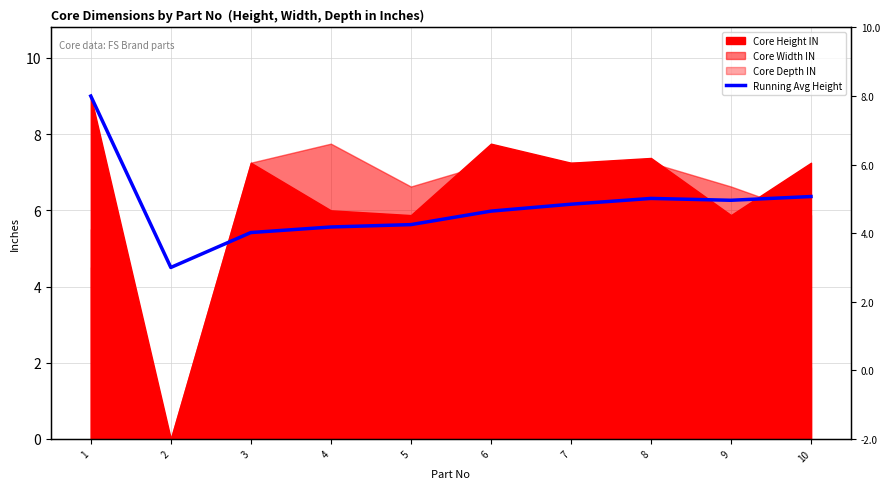

Where is the first local minimum?

2